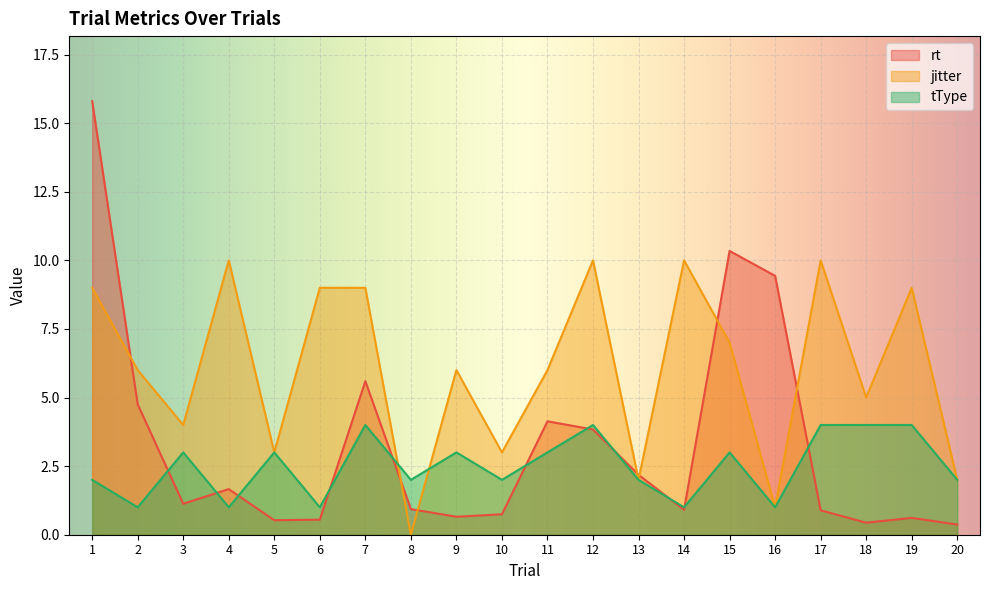

What is the value of the tType point at the 9th from the left?

3.0